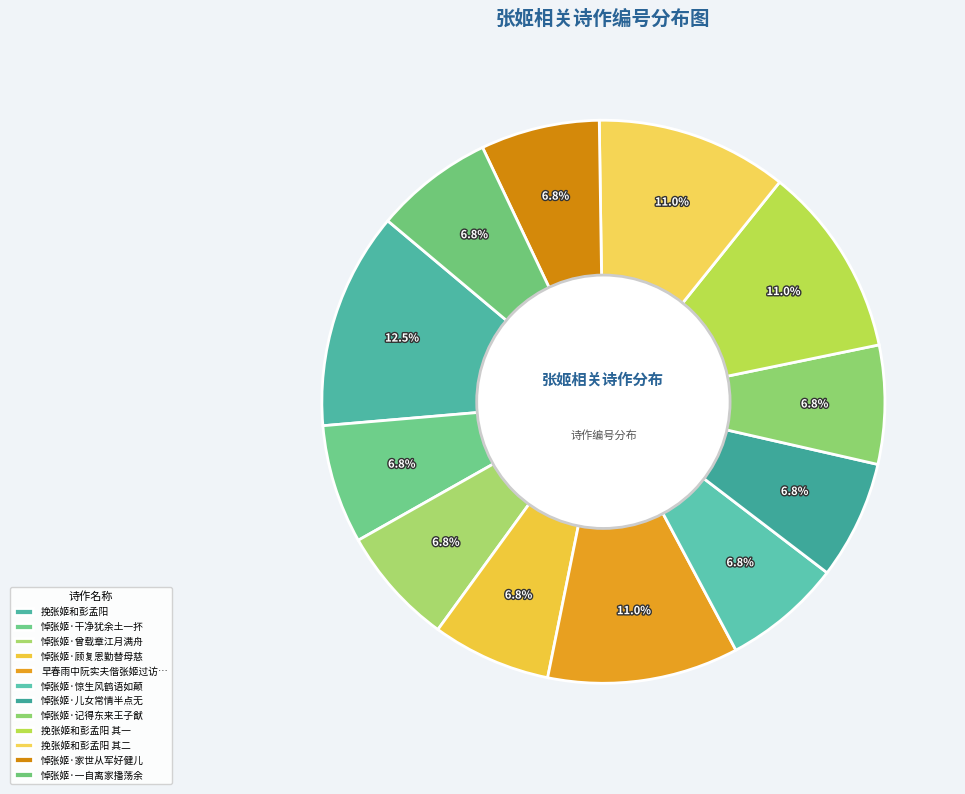

Count the number of slices in the pie.

12